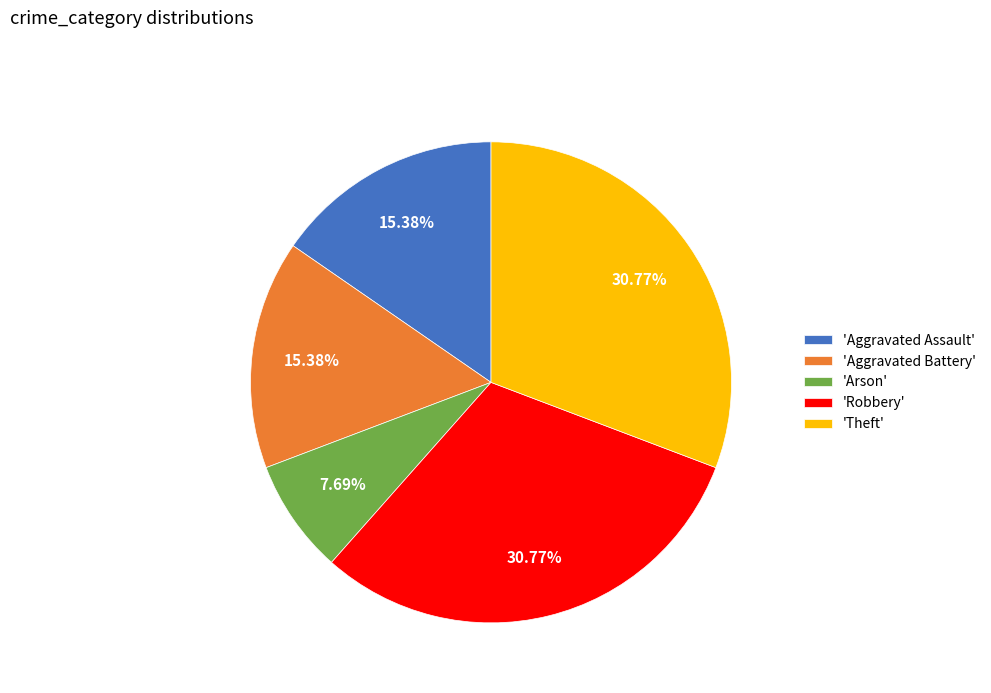

How many segments does this pie chart have?

5